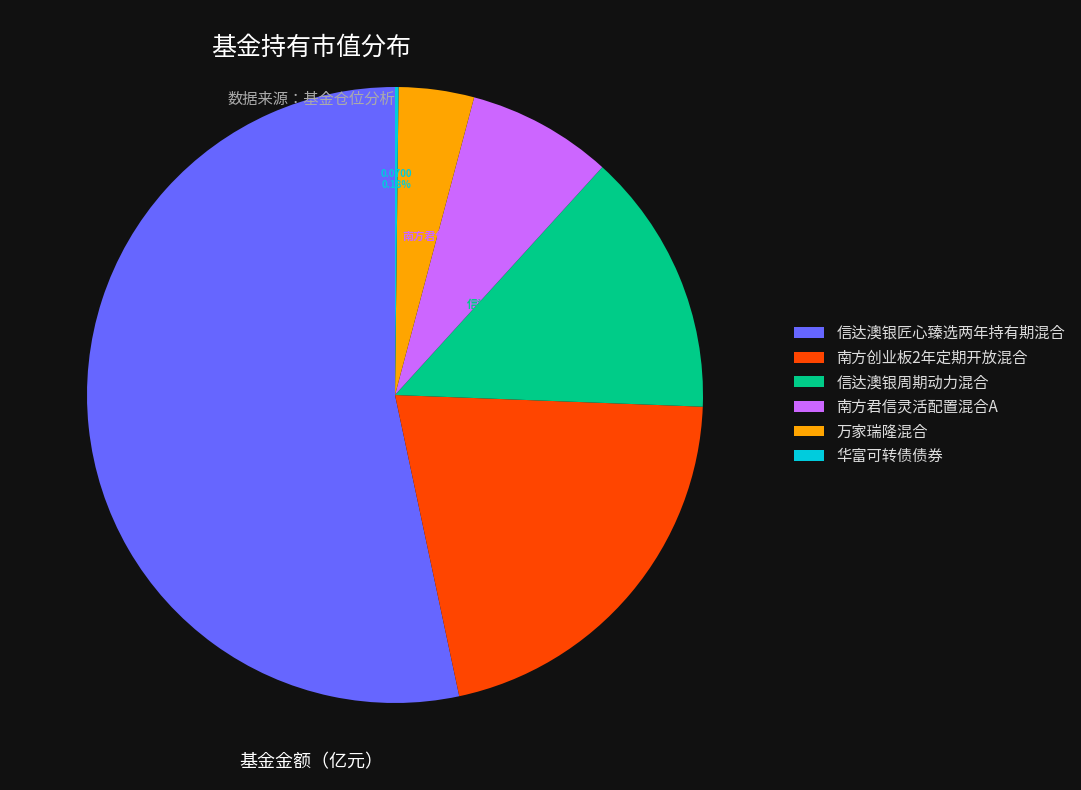

Which has a higher value, 信达澳银匠心臻选两年持有期混合 or 信达澳银周期动力混合?

信达澳银匠心臻选两年持有期混合